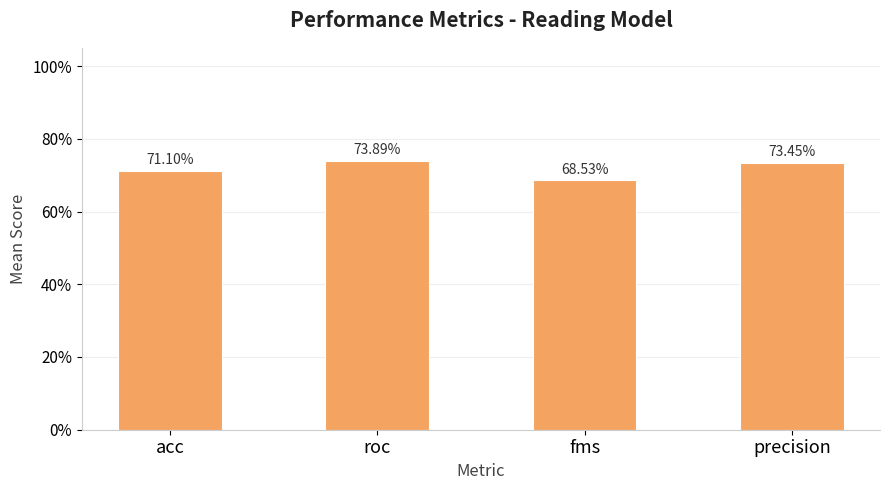

At which category does the chart reach its minimum across all series?

fms